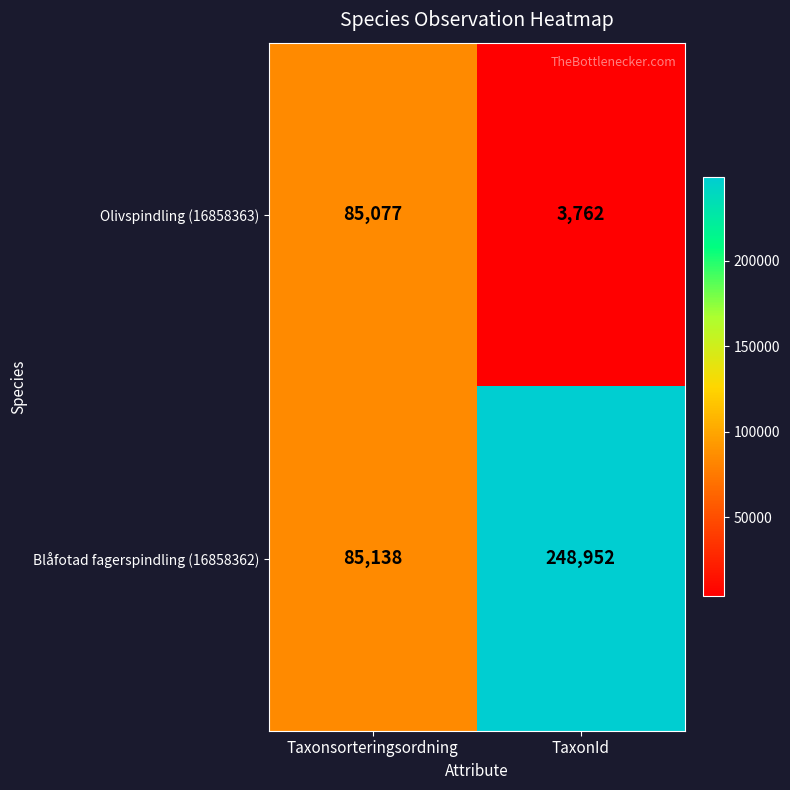

What is the average value of the Olivspindling (16858363) series?

44420